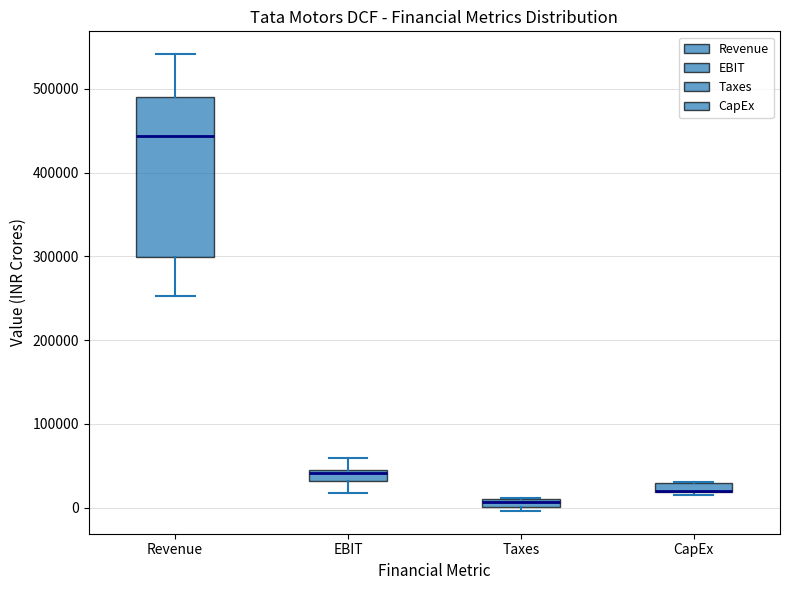

Where is the lower edge of the box for EBIT on the y-axis? The values are not printed on the chart, so give them approximately, as read against the axis.

30000